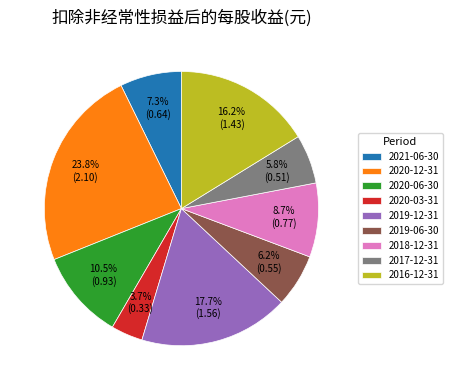

Is it true that 2021-06-30 is 17% of the pie?

False